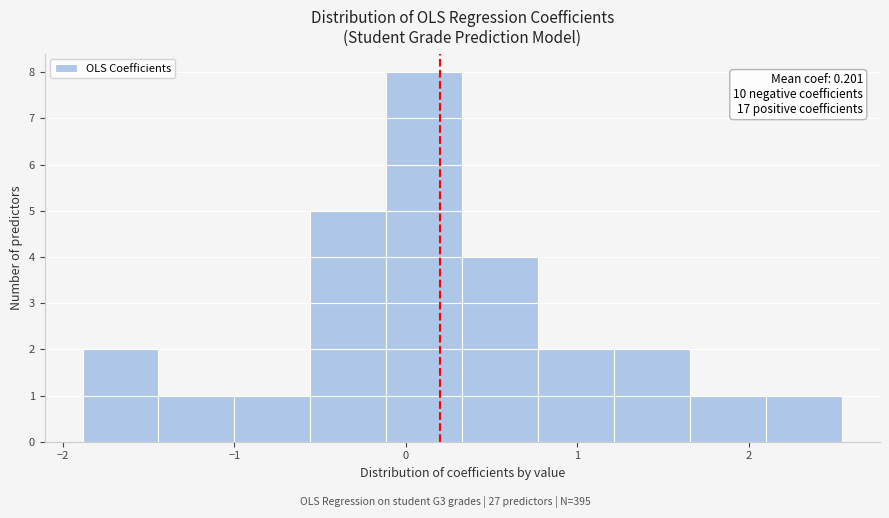

Which range on the x-axis has the tallest bar?

-0.1 to 0.3